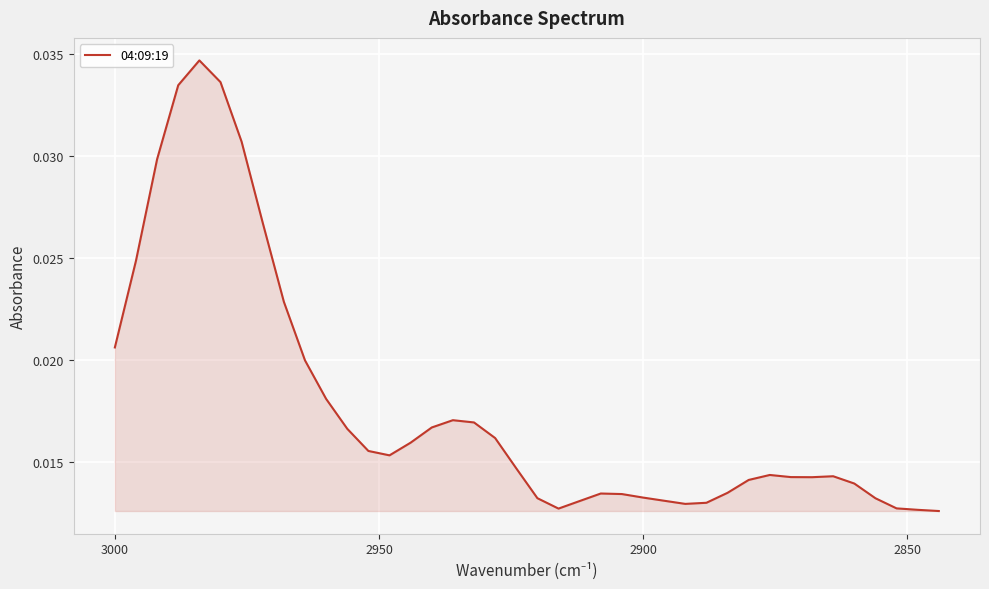

How many interior local peaks (higher than both neighbors) does the data have?

5